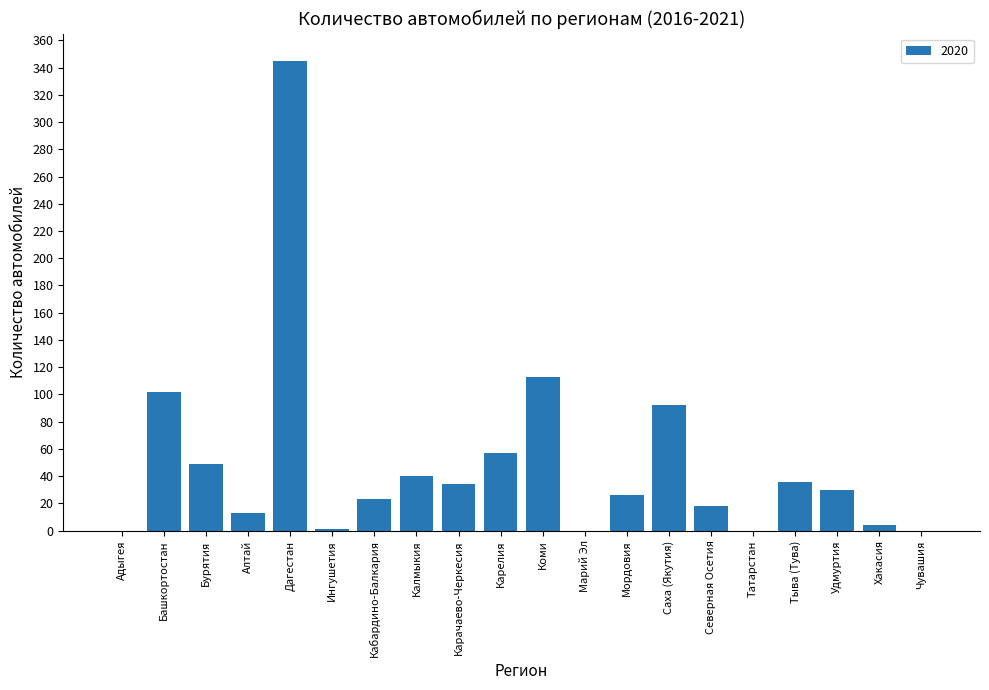

What is the approximate value at Северная Осетия?

18